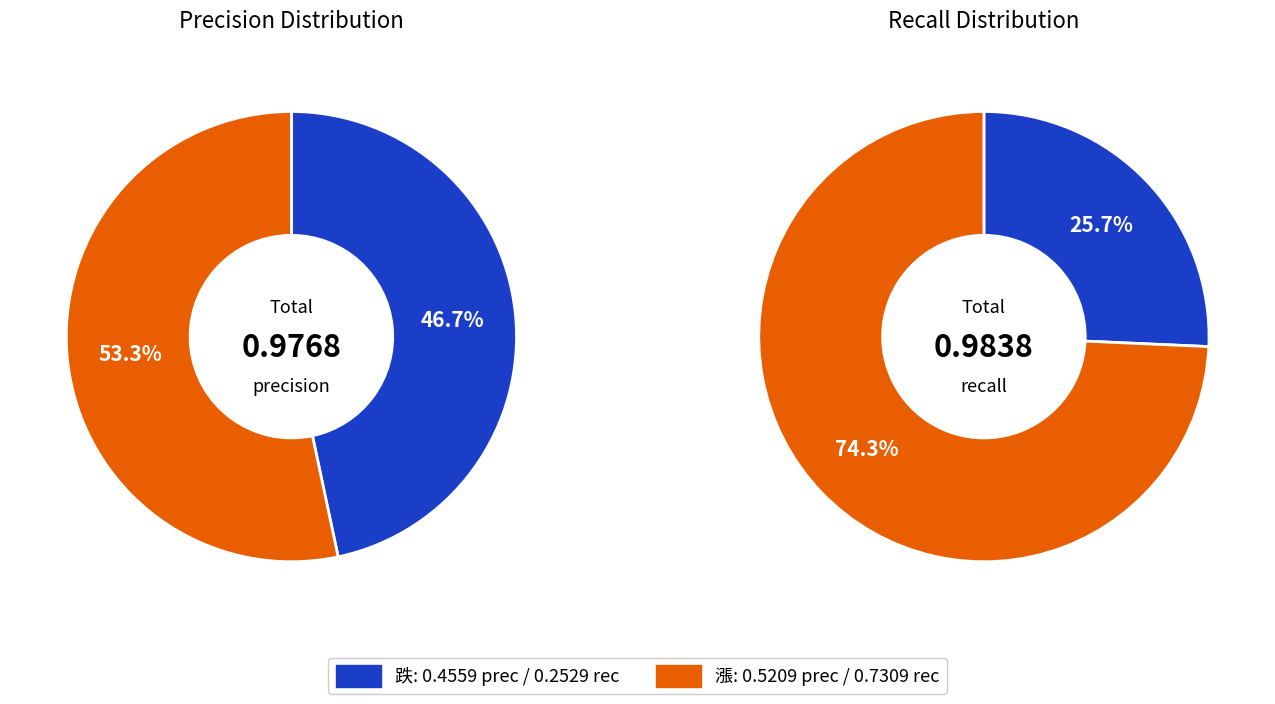

Between precision and recall, which is larger?

recall